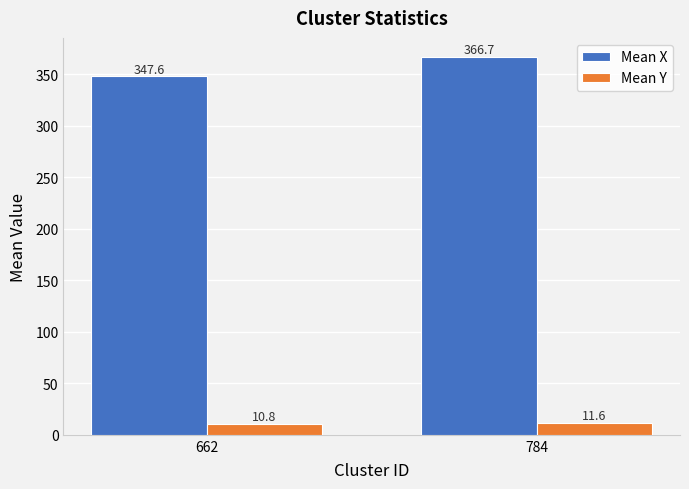

What is the difference between the maximum and minimum values in the Mean Y series?

0.8